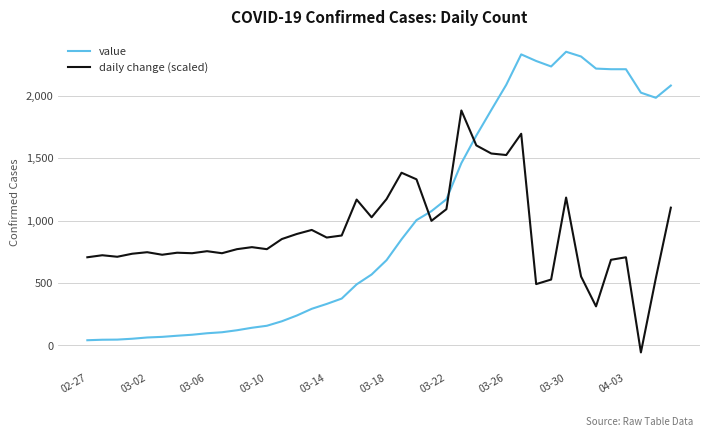

List the series in order of their peak value, lowest first.

daily change (scaled), value